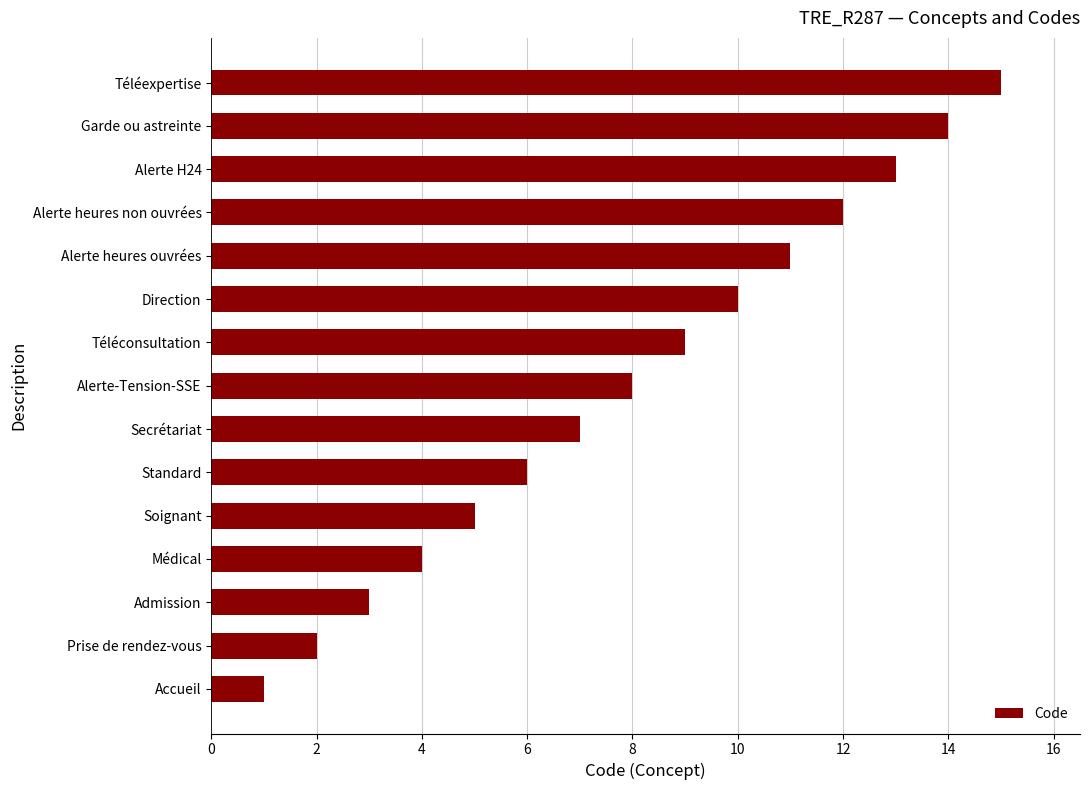

True or false: the data shows 3 at Soignant.

False